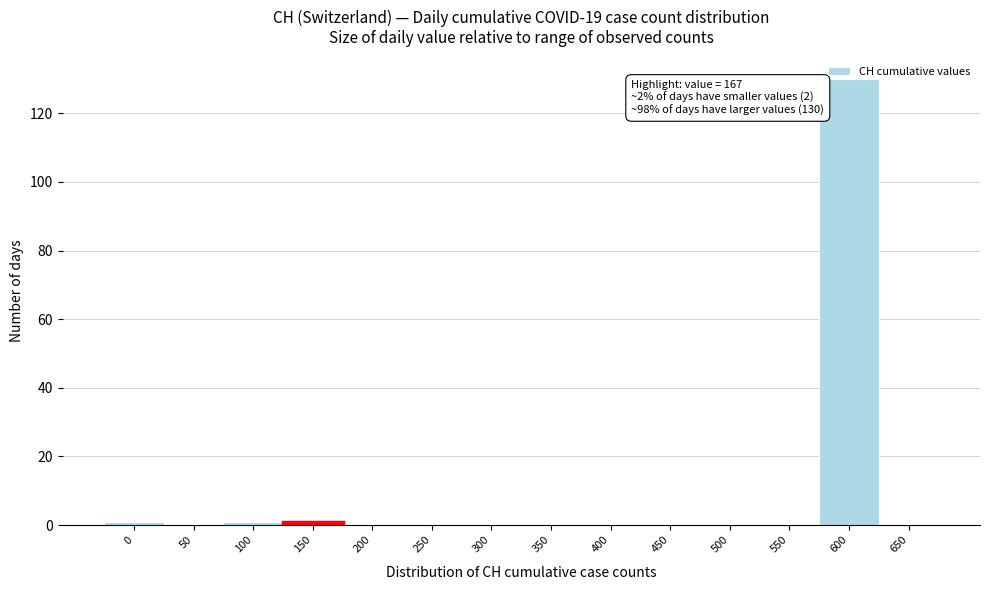

What is the greatest value displayed?

130